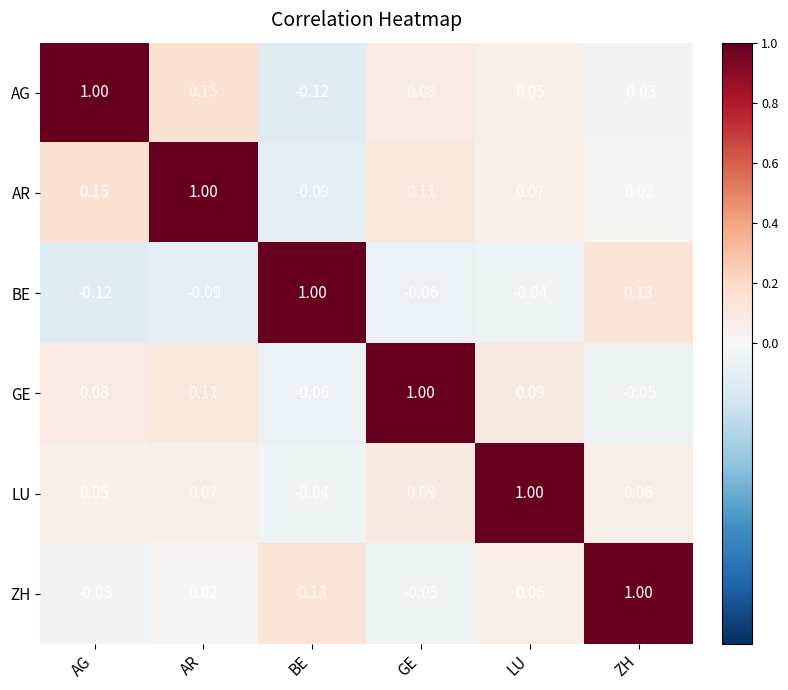

At which label does AG reach its minimum?

BE